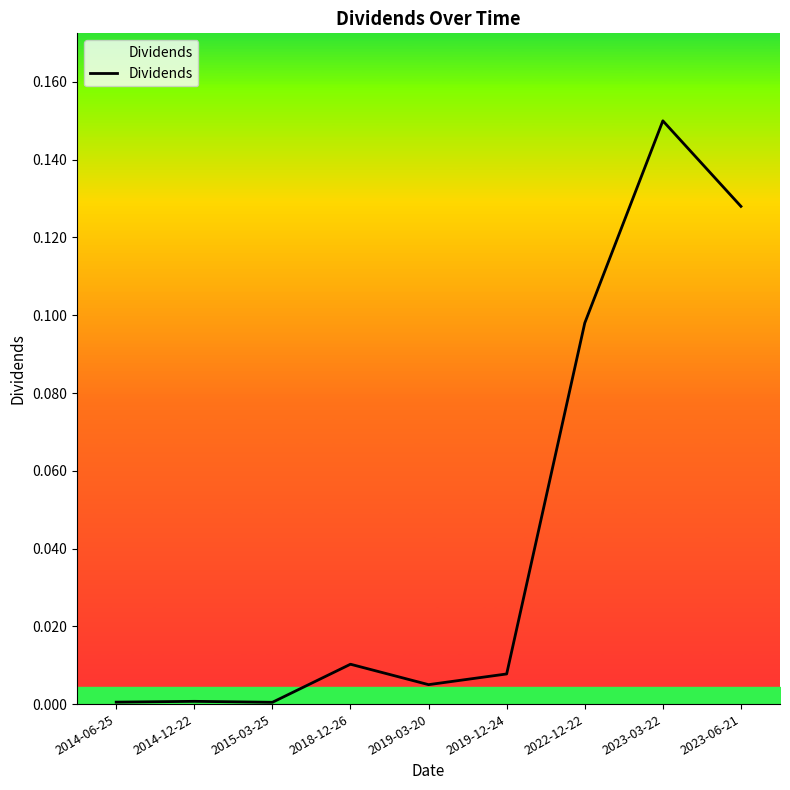

Which category has the highest value across all series?

2023-03-22